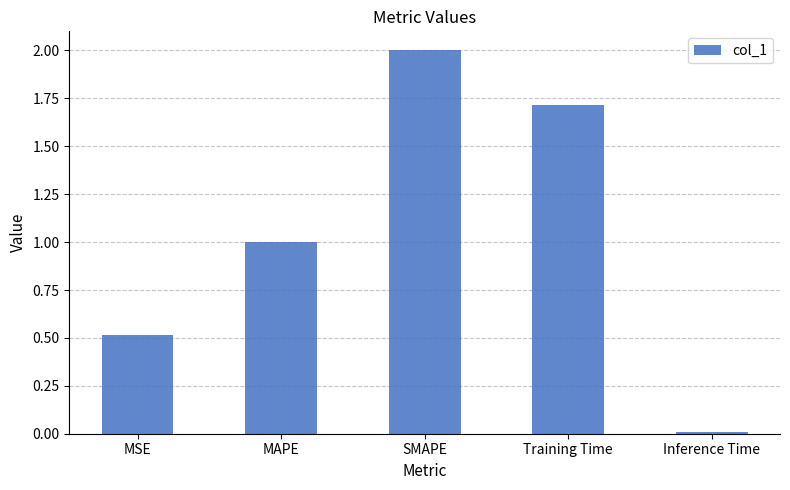

What is the change in value from Training Time to Inference Time?

-1.7